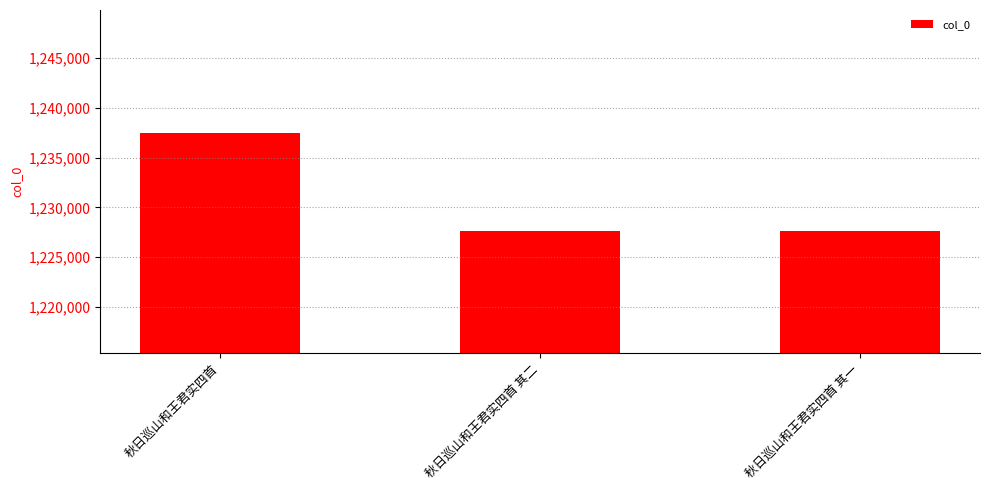

How many distinct data groups are displayed?

1